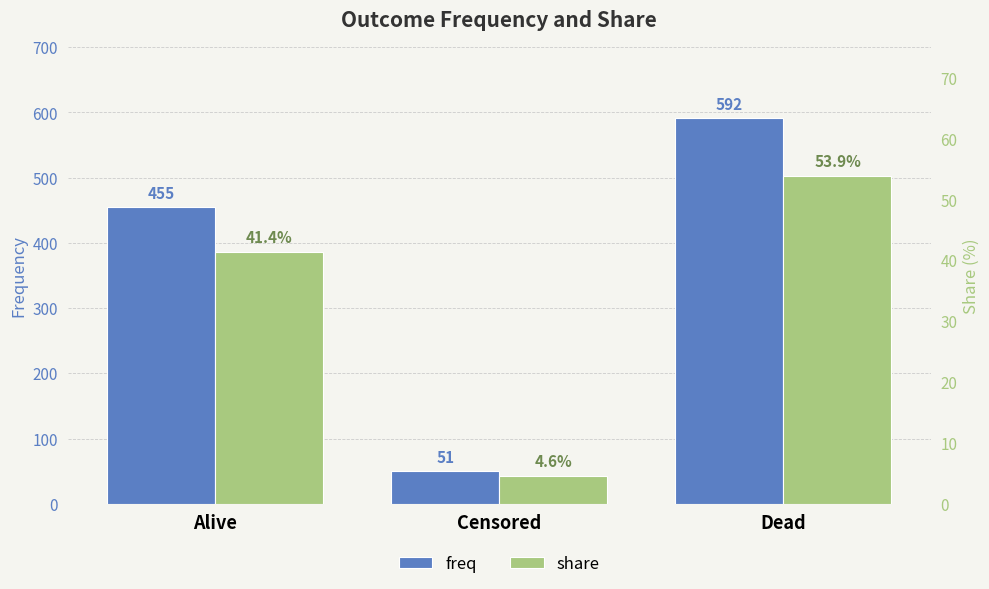

Rank the series by their average value, from highest to lowest.

freq, share